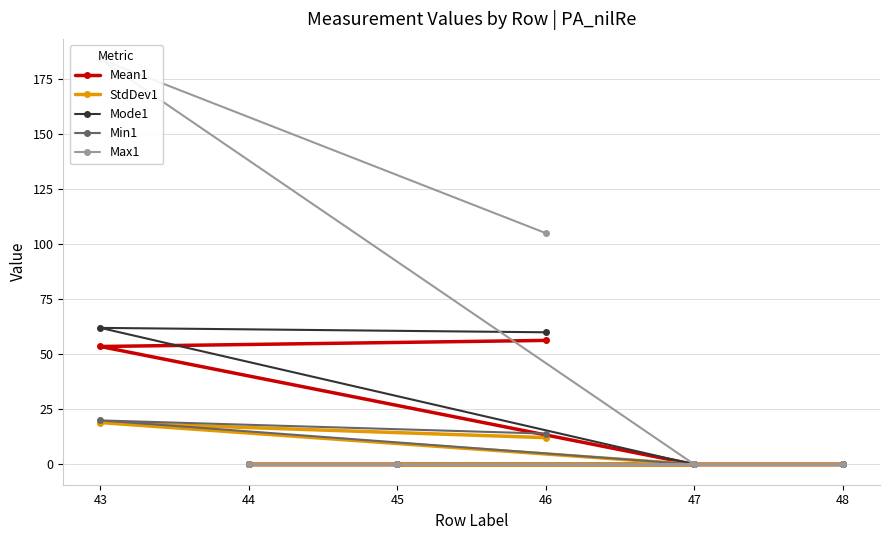

List the labels in order of Min1 value, largest first.

43, 46, 45, 48, 44, 47